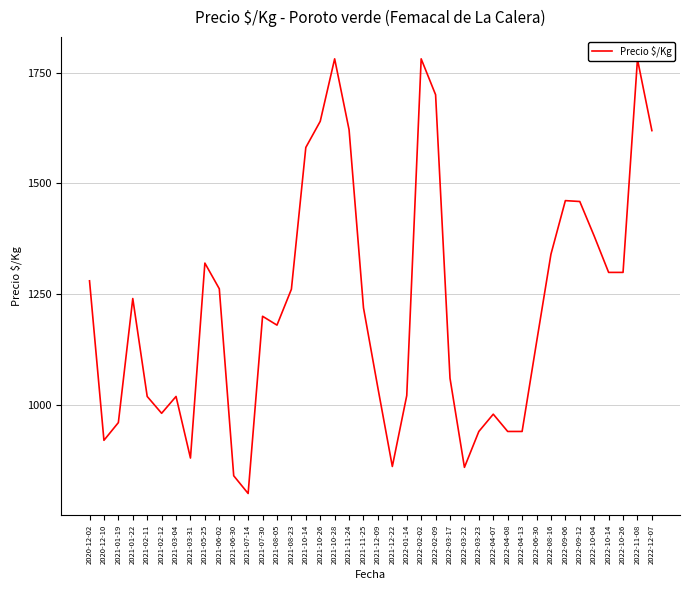

Is this an area chart (filled region under the line)?

No